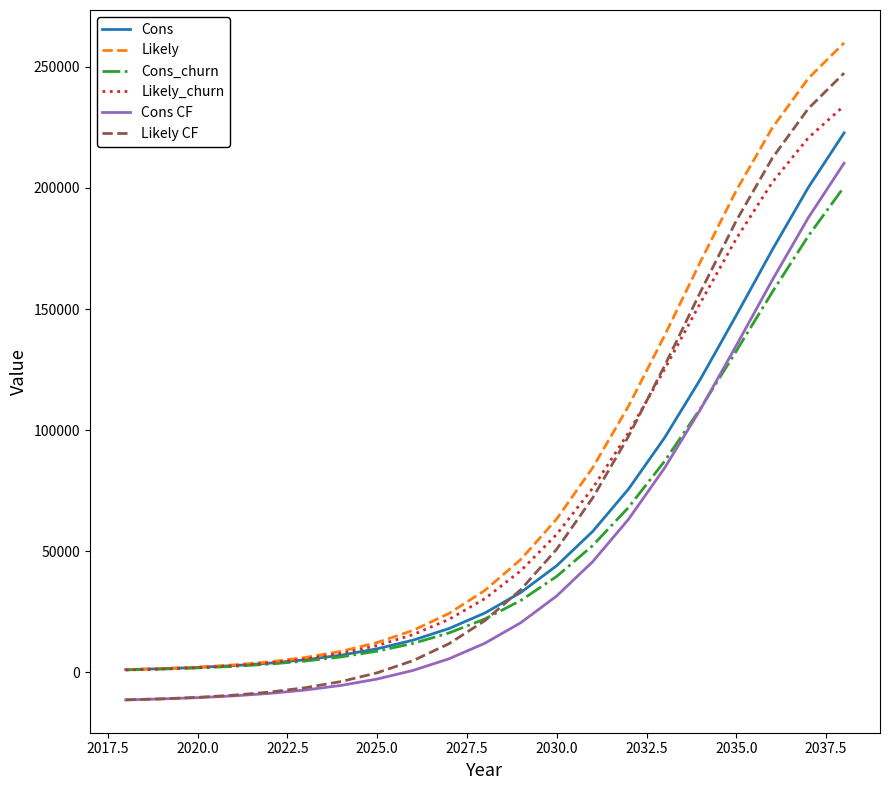

What is the maximum value shown in the chart?

259896.0